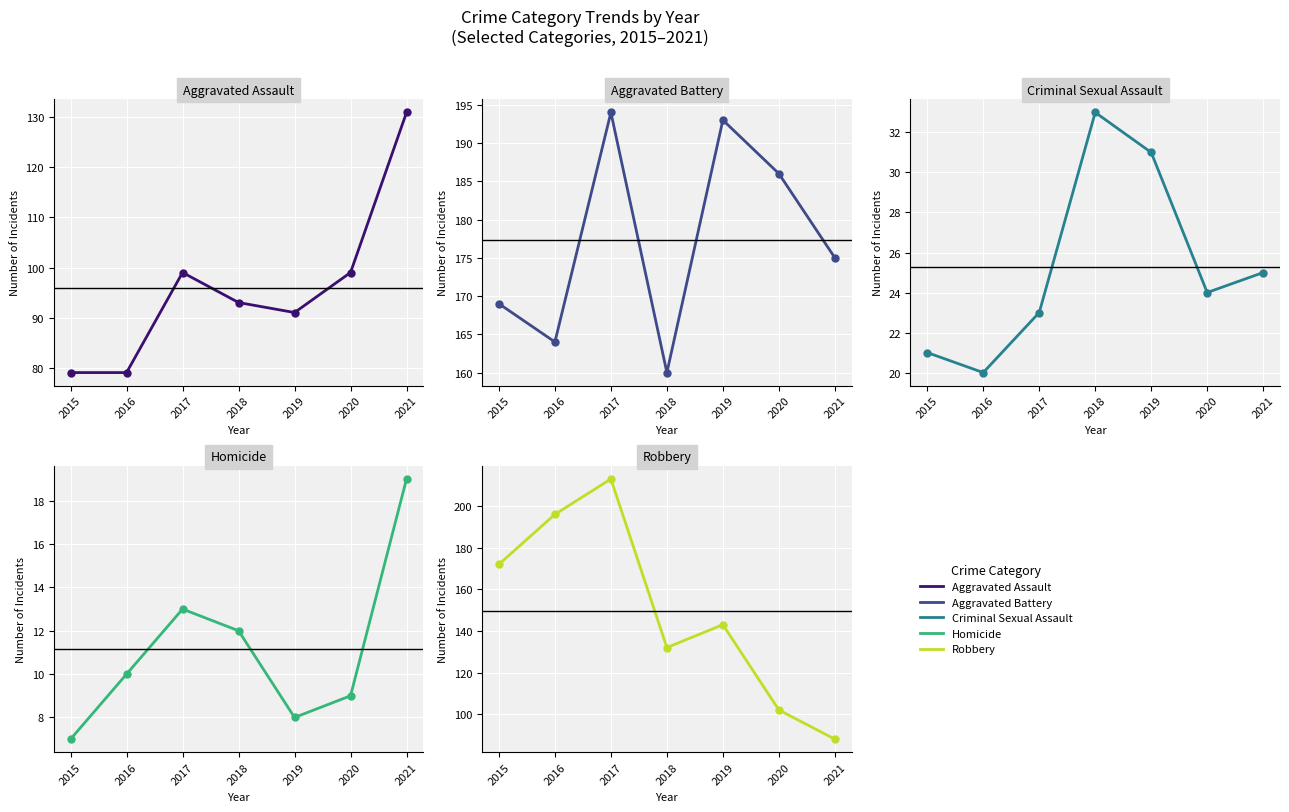

What is the spread (max minus min) of values at 2019?

185